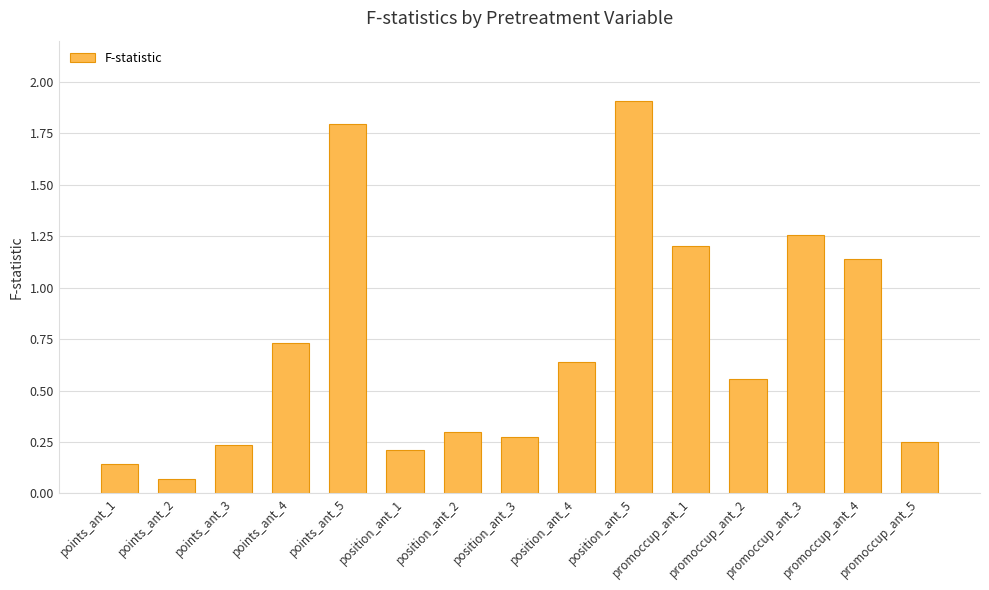

What is the sum of the values at position_ant_1 and points_ant_1?

0.4